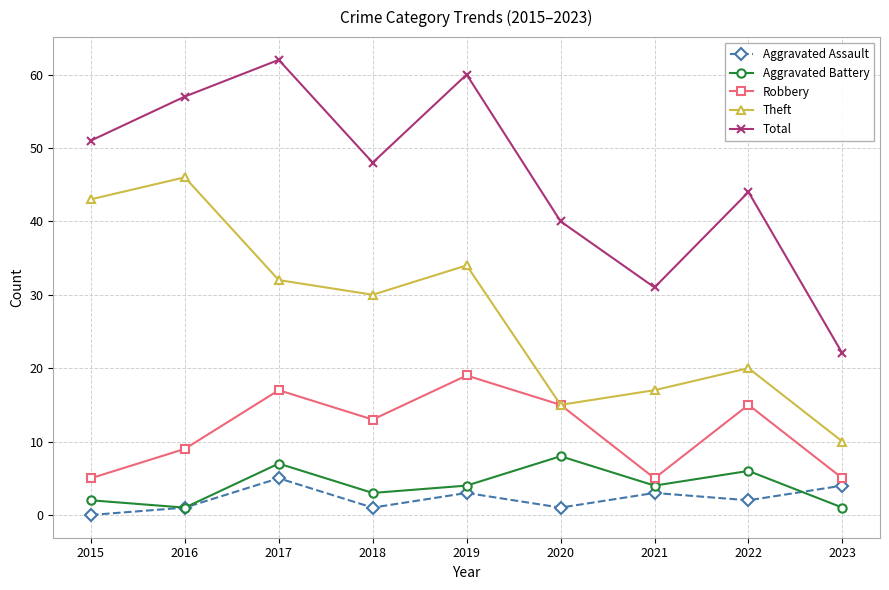

Where does the Aggravated Assault series first go above 2?

2017